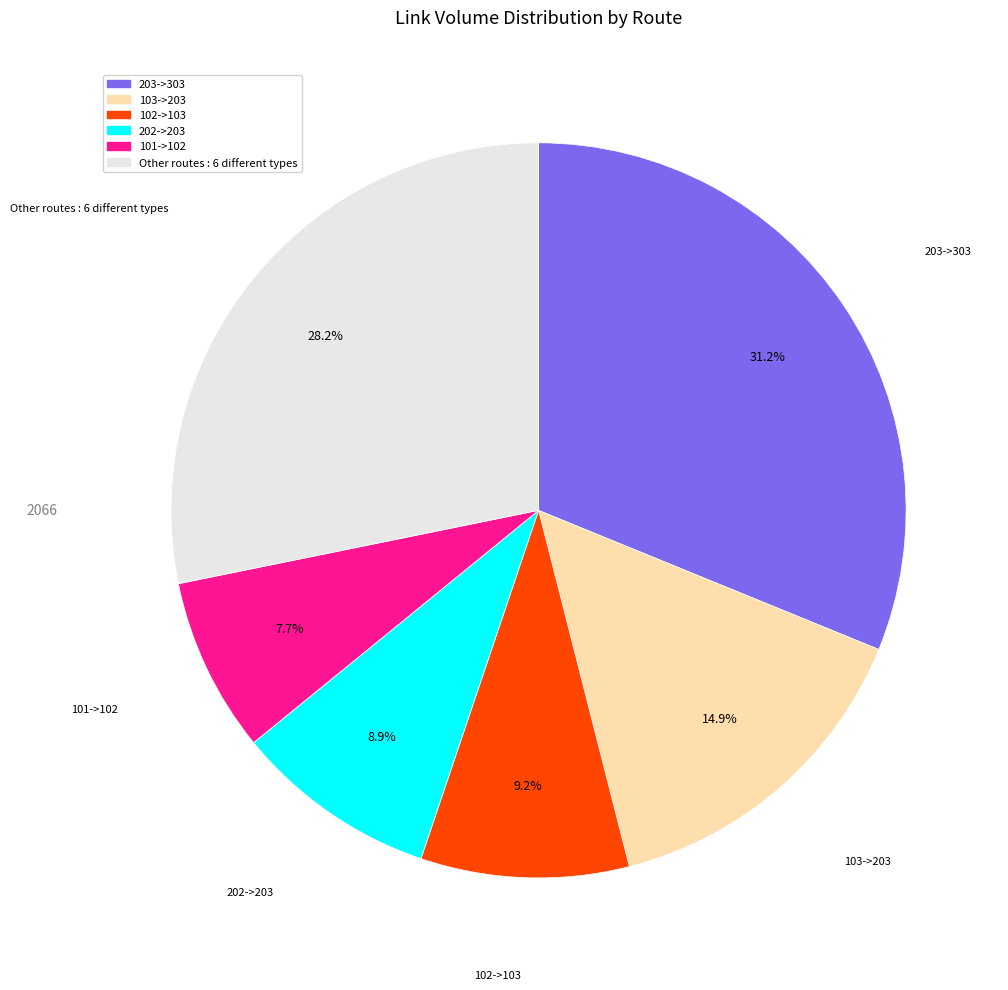

Which category has the biggest portion of the pie?

203->303